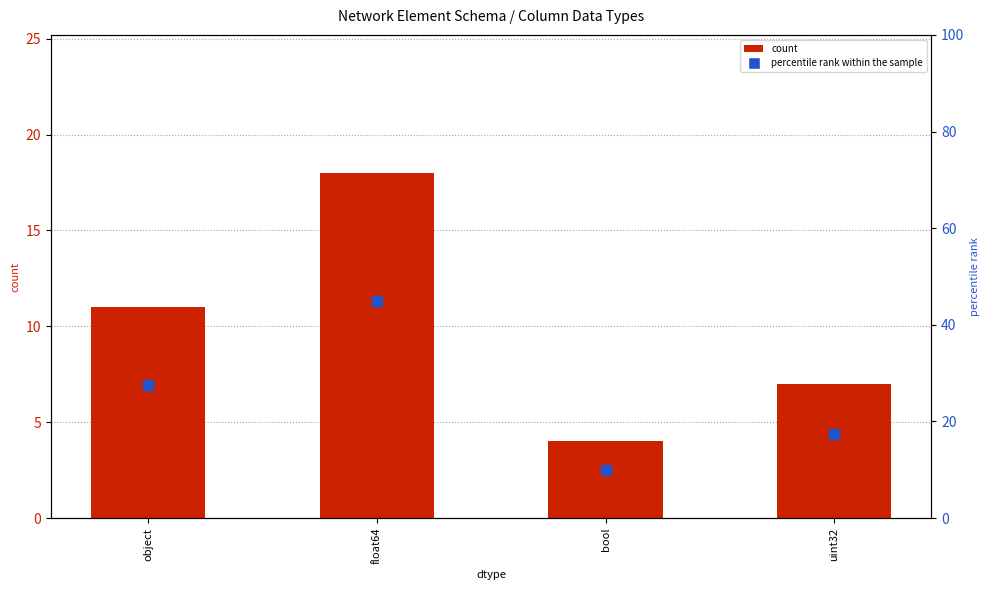

What are all the series names shown in the legend?

count, percentile rank within the sample